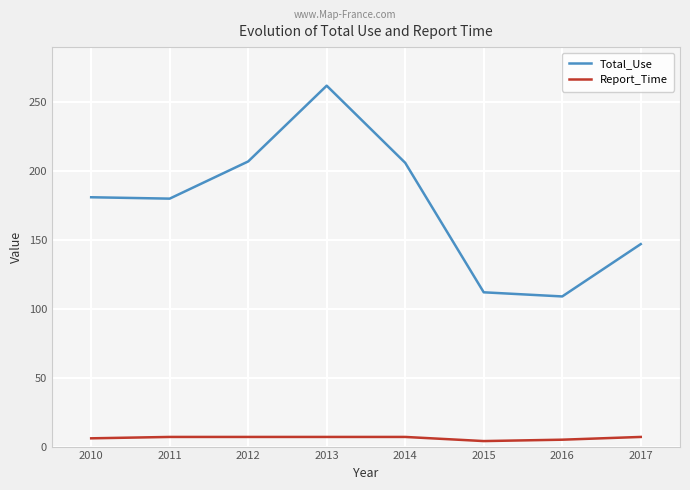

Does the chart have visible grid lines?

Yes